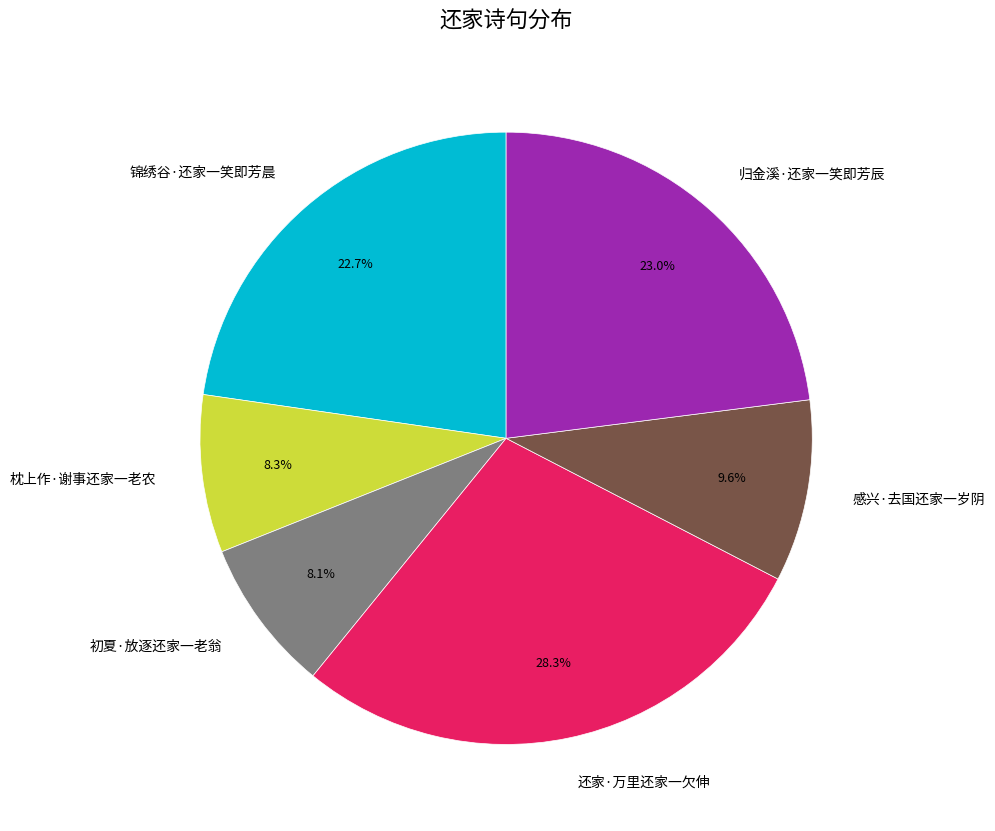

Count the number of slices in the pie.

6